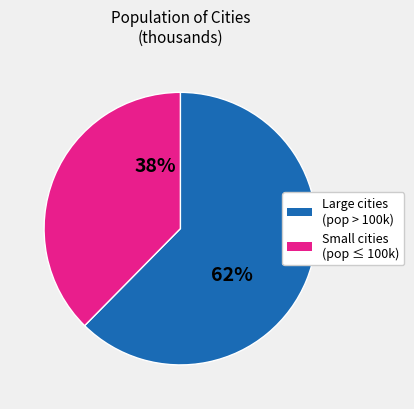

Is there any slice that represents more than half of the pie?

Yes